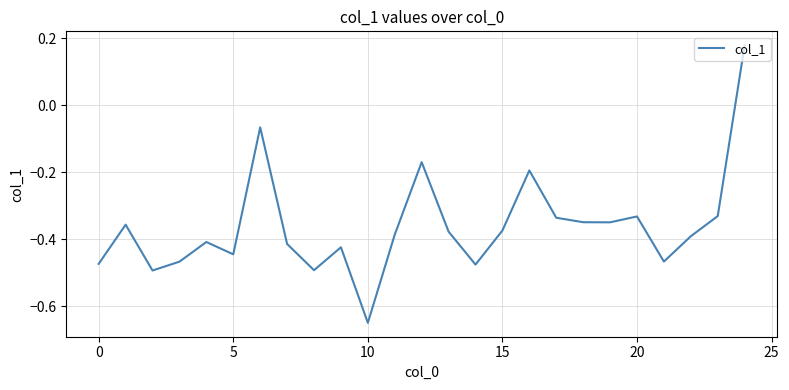

What is the difference between the maximum and minimum values?

0.8